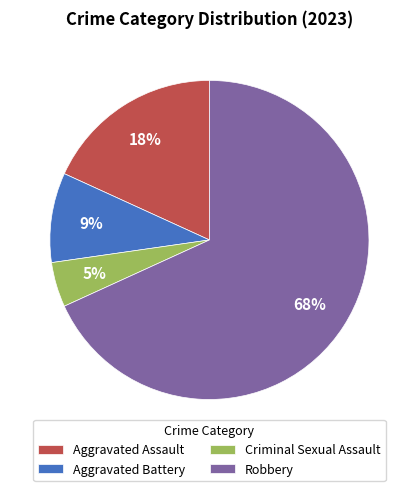

Which category accounts for the majority?

Robbery